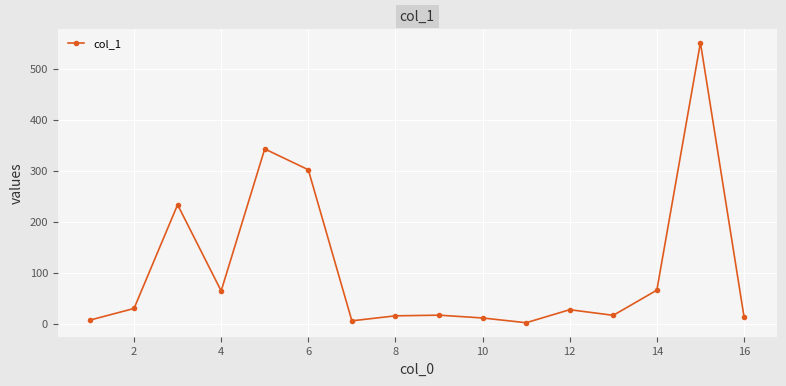

What is the difference between the maximum and minimum values?

548.7